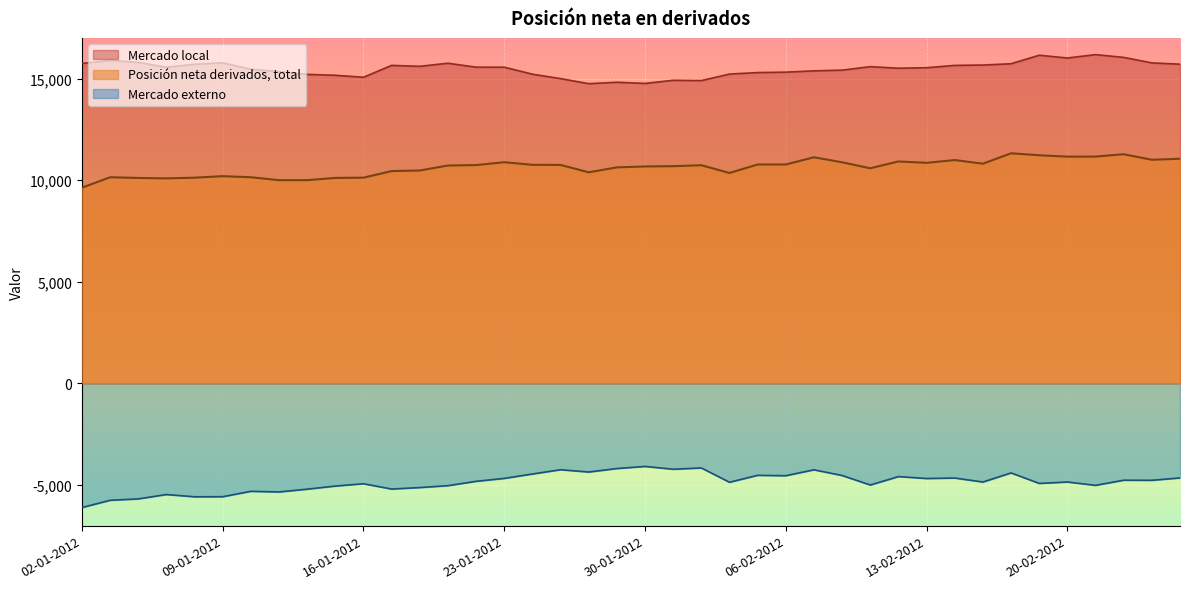

Is it true that Posición neta derivados, total equals 10920 at 10-02-2012?

True